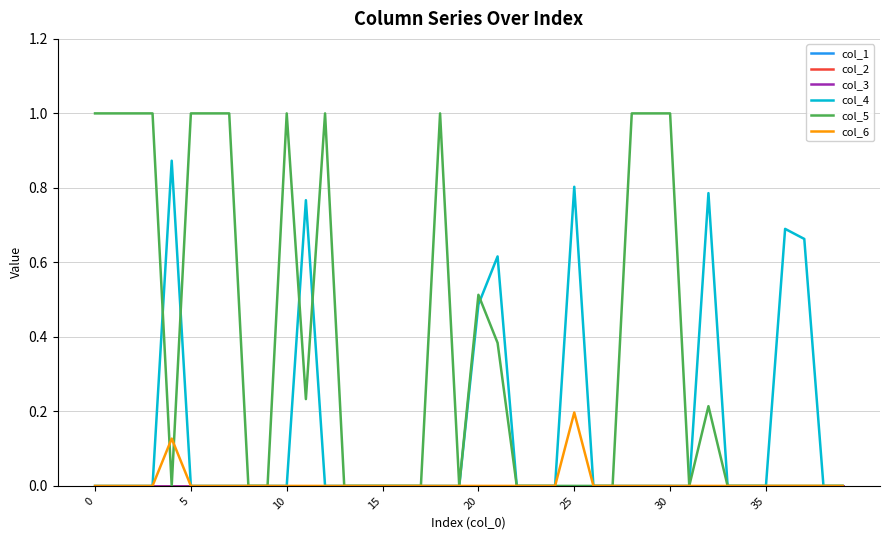

Which series has the largest total across all categories?

col_5